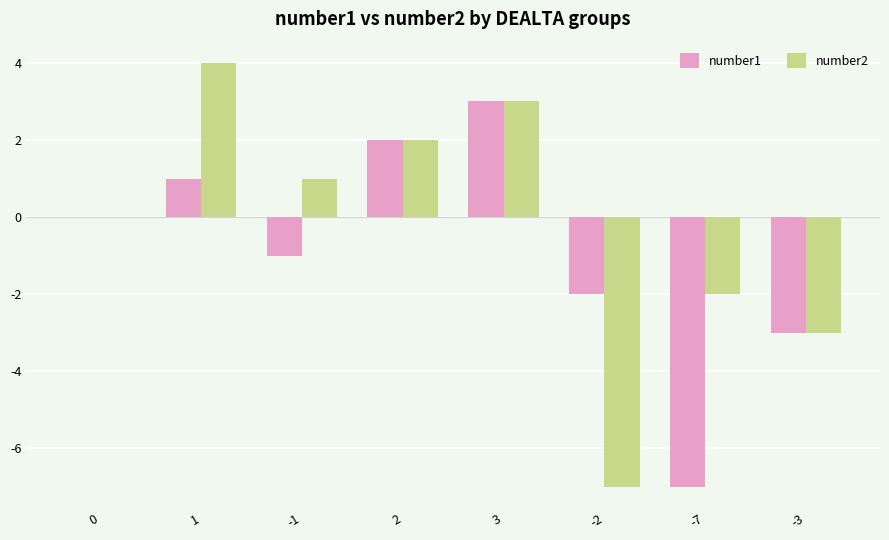

Is it true that number1 equals 0 at 1?

False